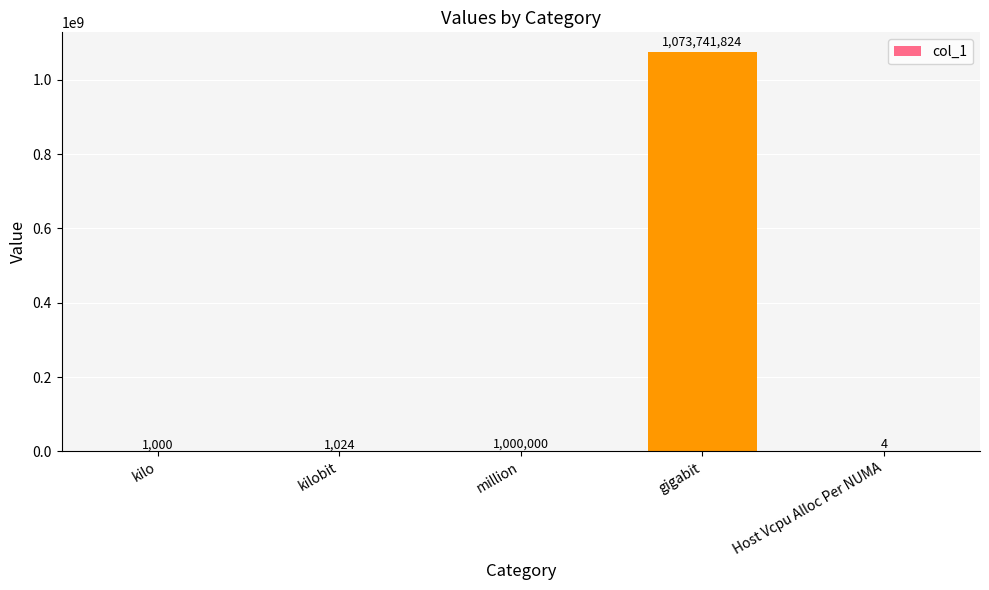

Which label corresponds to the largest value in the chart?

gigabit